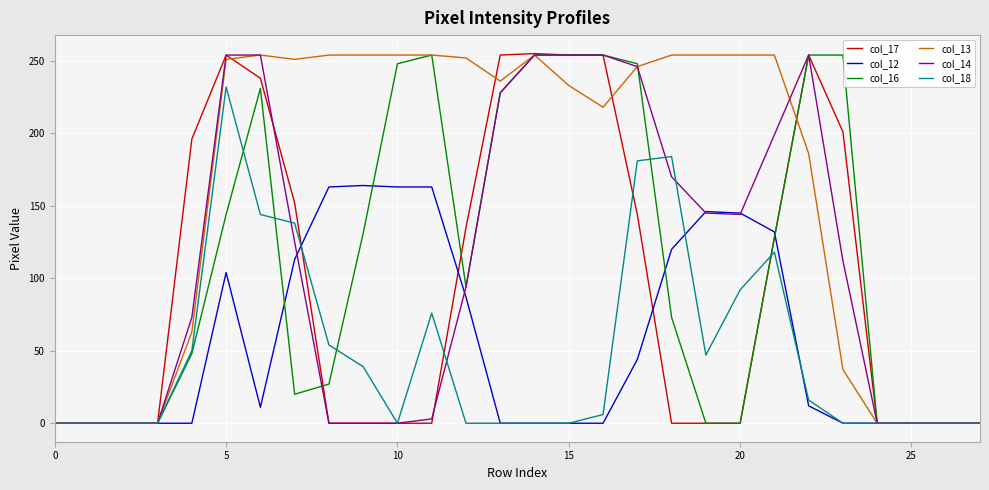

Which series has the widest spread of values?

col_17